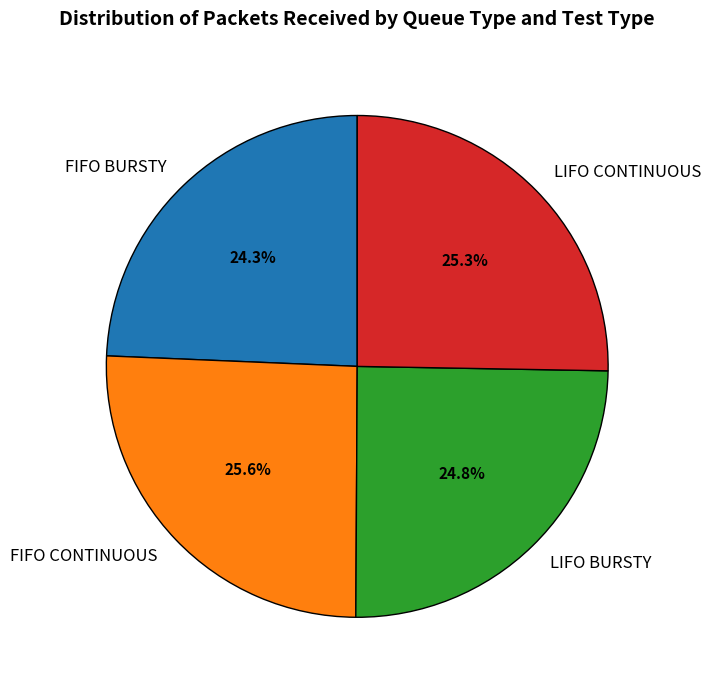

Does any single category account for the majority?

No